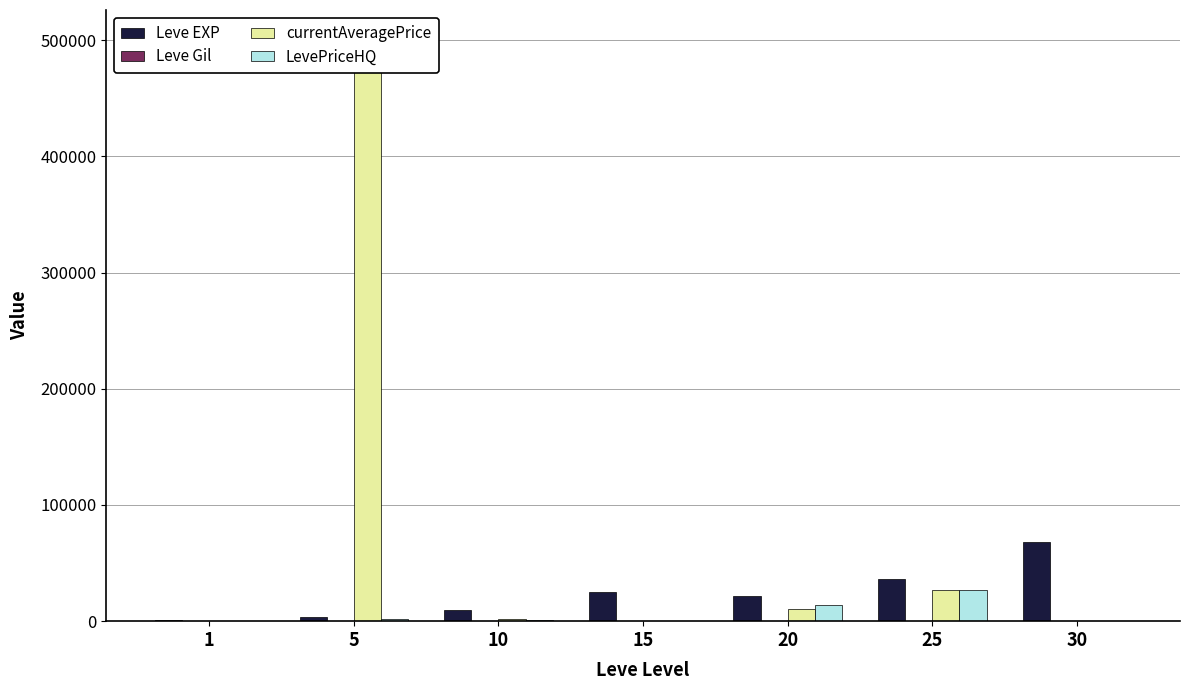

Rank the series at 30 from highest to lowest value.

Leve EXP, Leve Gil, currentAveragePrice, LevePriceHQ